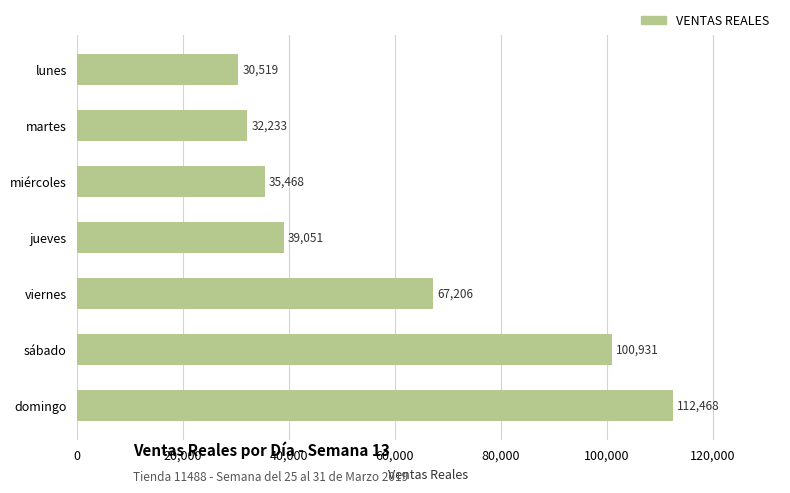

How many bars are there in total?

7